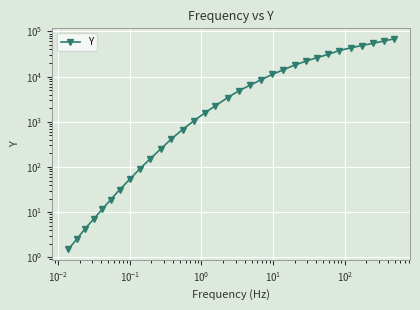

True or false: the data has more than 1 interior local peaks.

False